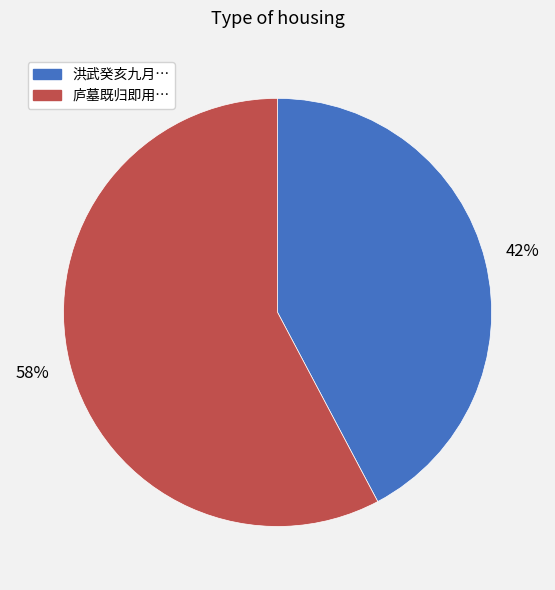

Is there a majority slice in this chart?

Yes